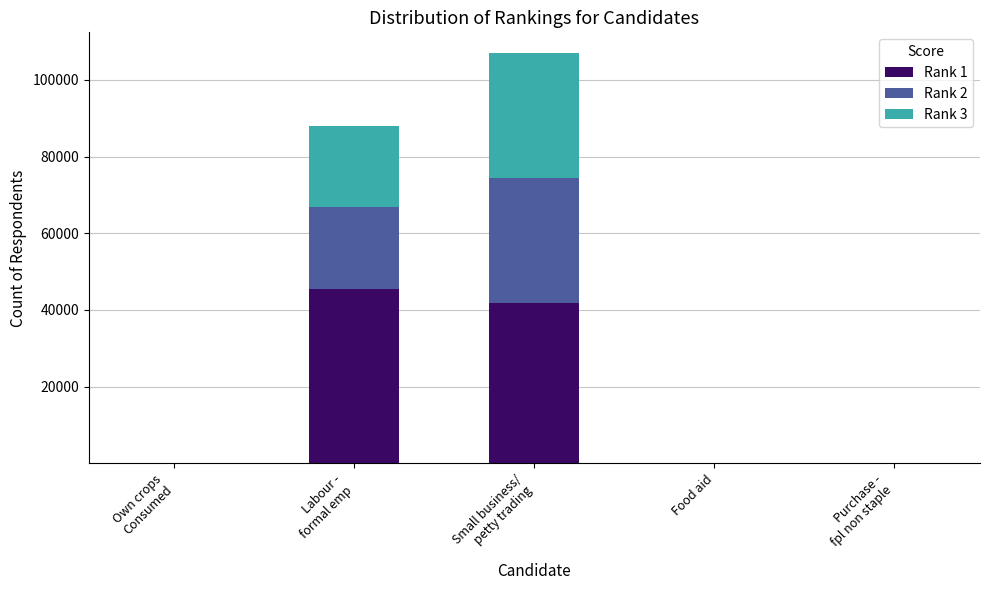

What is the highest value of the Rank 1 series?

45557.5